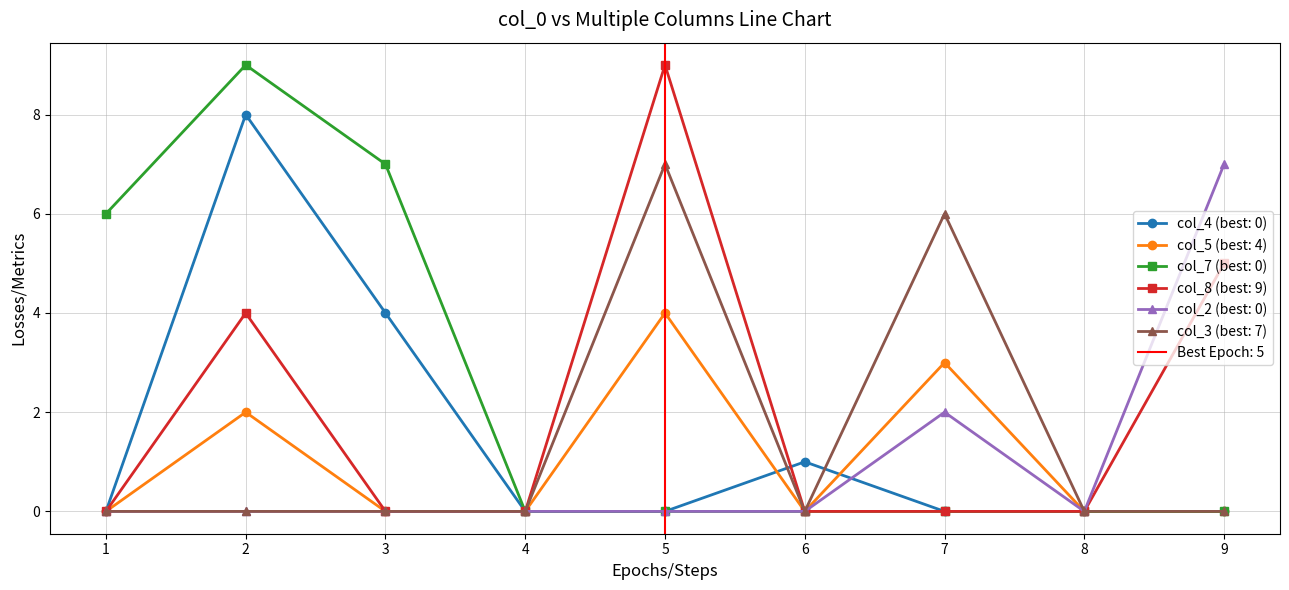

What is the value of the col_4 point at the 2nd from the left?

8